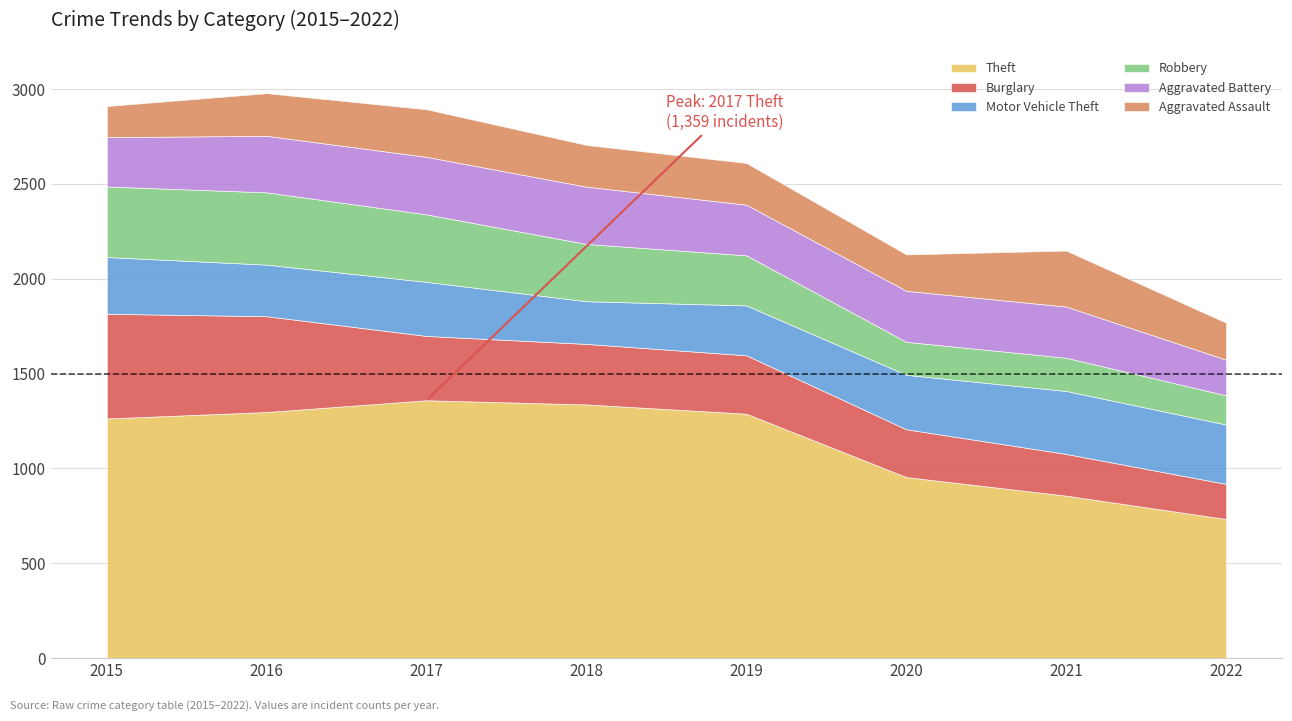

What is the value of the Aggravated Assault point at the 5th from the left?

220